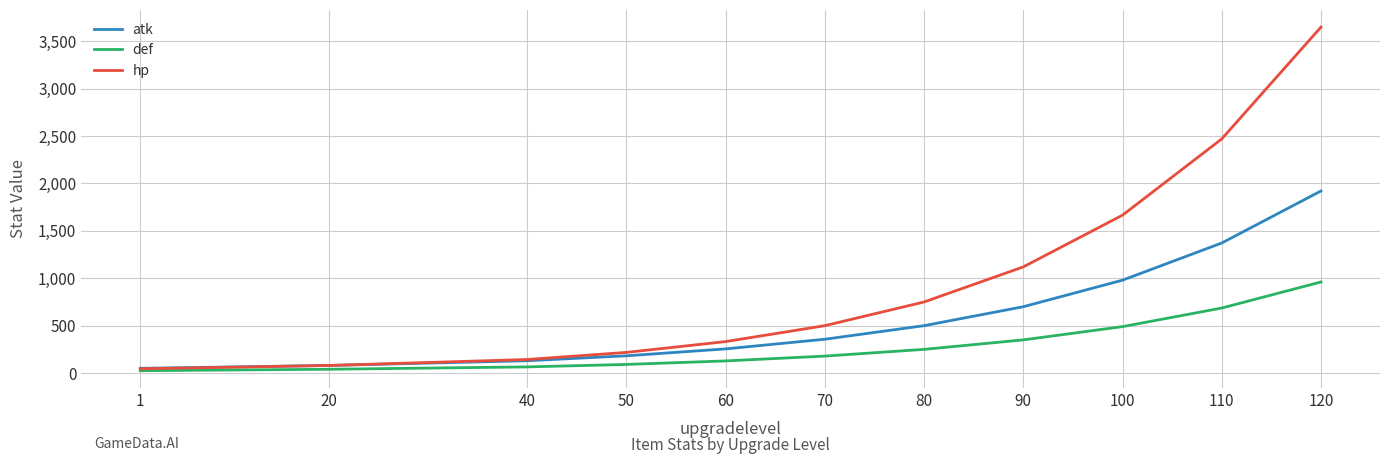

Between 80 and 90, which series saw the biggest shift?

hp